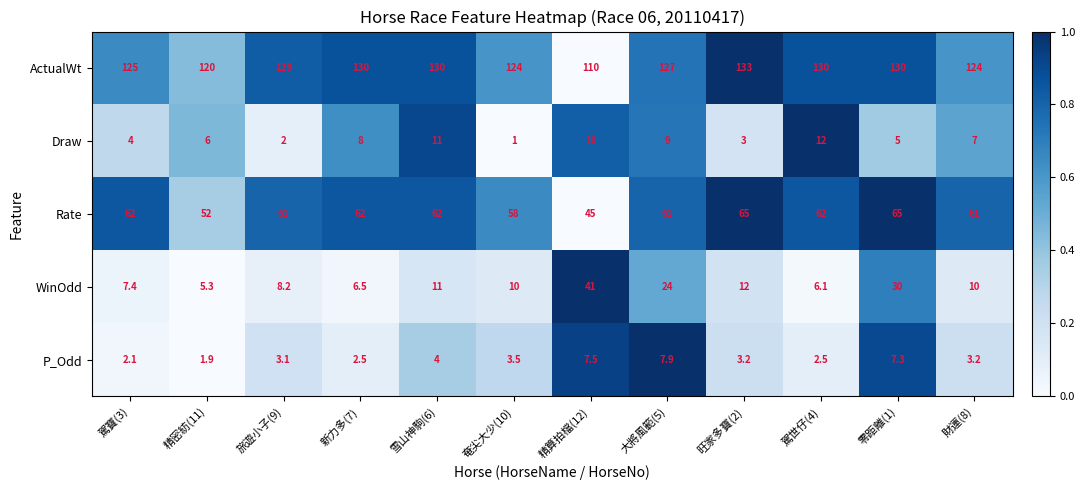

Which series changed the most between 新力多(7) and 雪山神駒(6)?

WinOdd